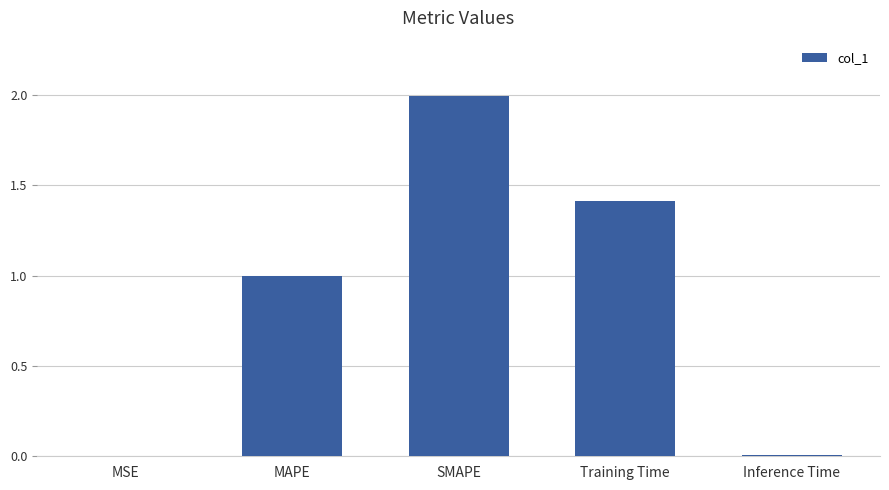

Is it true that the value at MSE is 0.0?

True